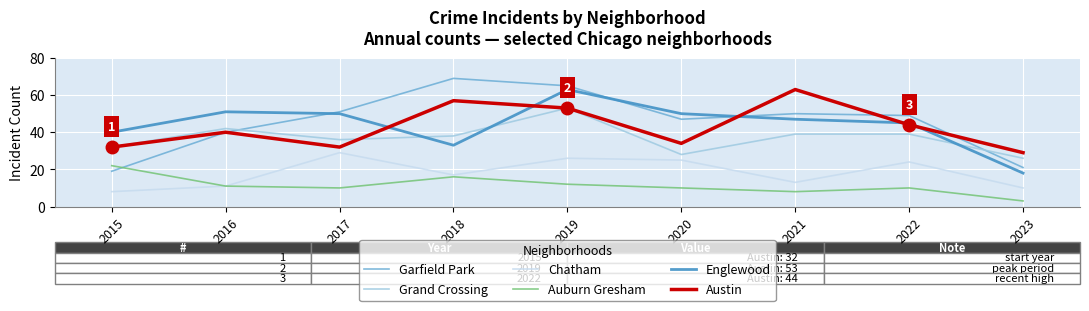

What is the approximate value of Chatham at 2021, to the nearest 5?

15